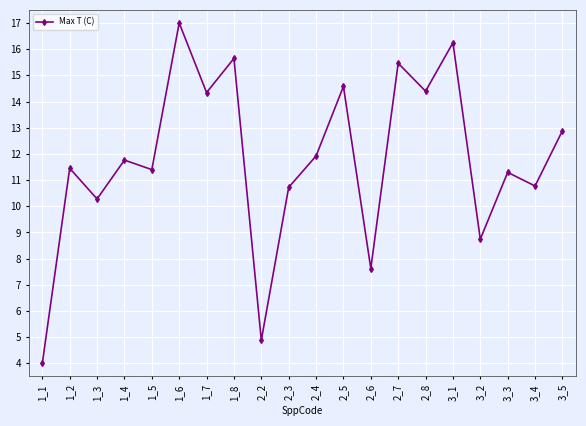

What is the sum of all values?

235.4